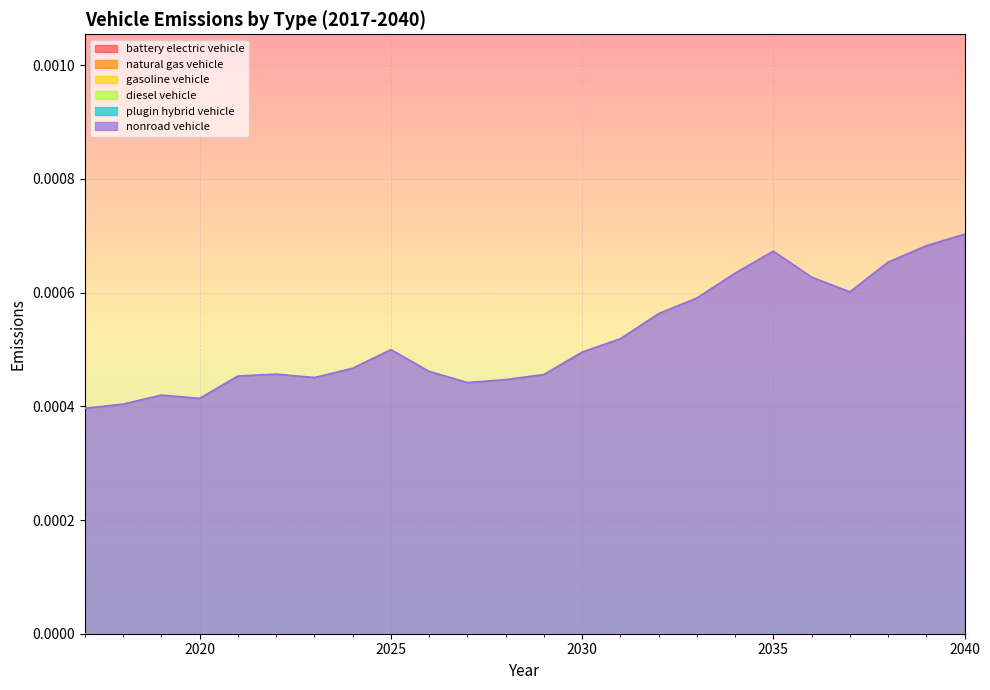

Which has a higher value, 2037 or 2023?

2037